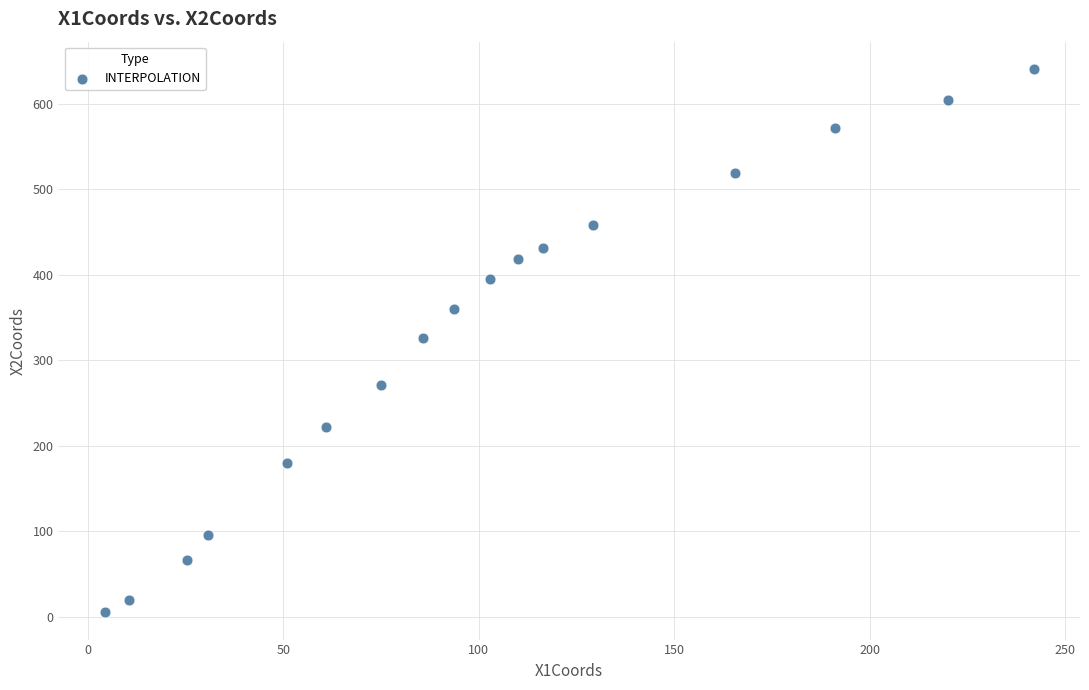

What is the range of Y values (max minus min)?

636.1